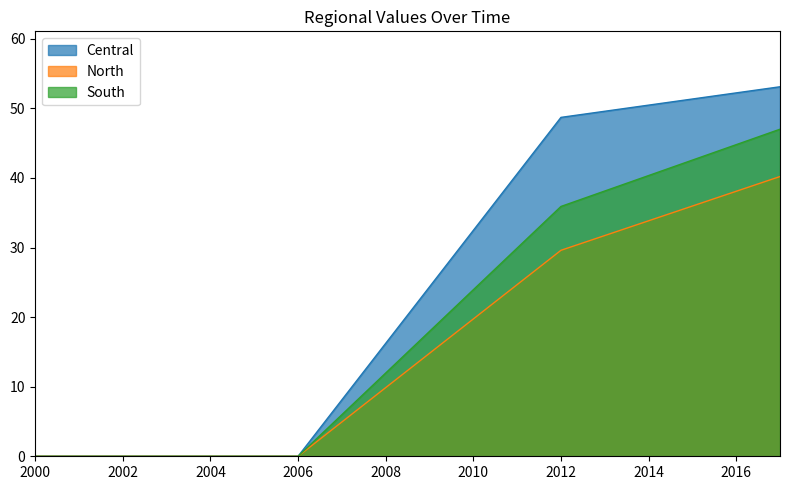

What is the maximum value shown in the chart?

53.1